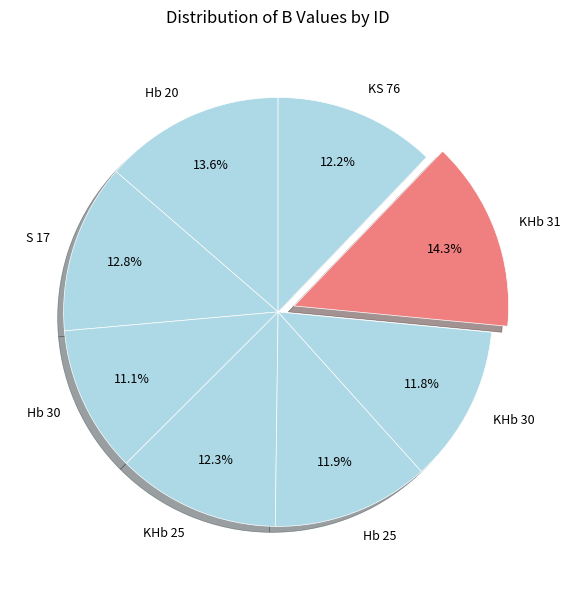

Which has a higher value, Hb 25 or Hb 20?

Hb 20